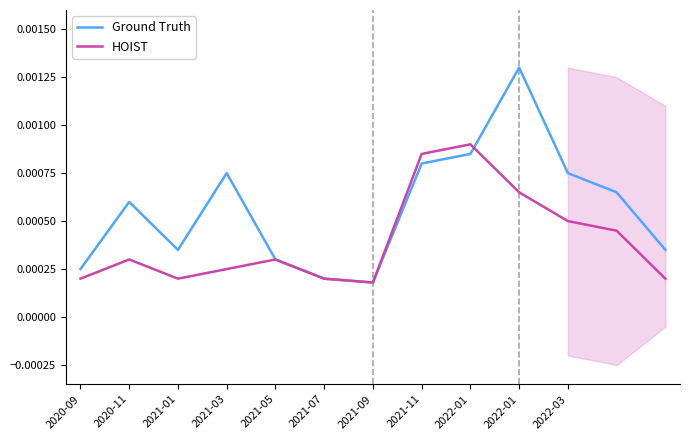

What is the label of the 7th point from the right?

2021-09